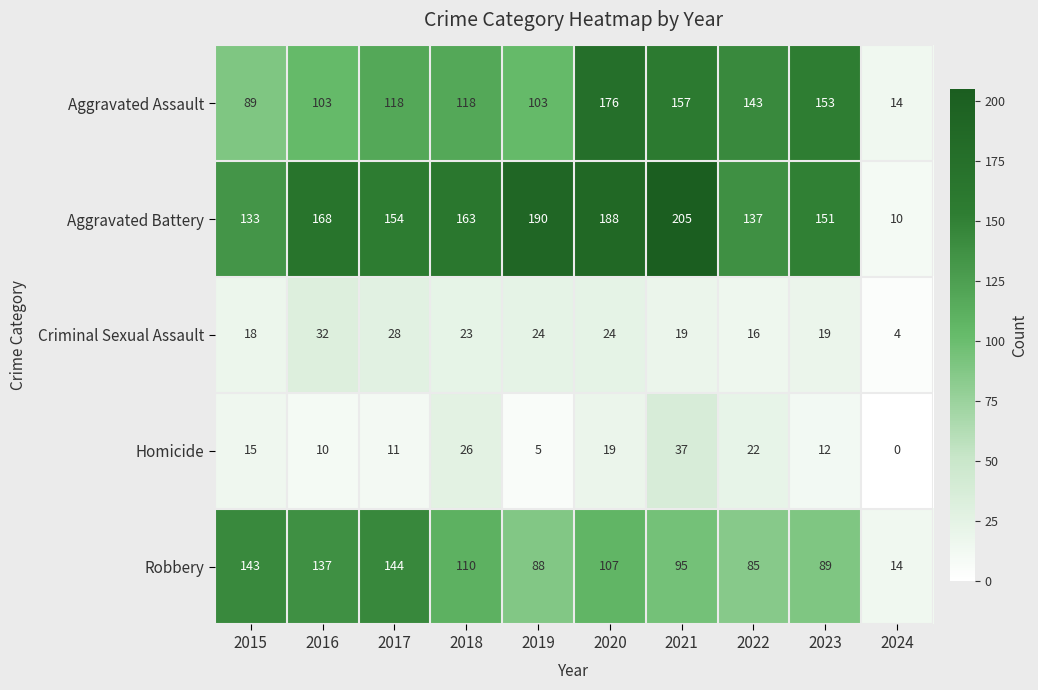

How many series are shown in this chart?

5